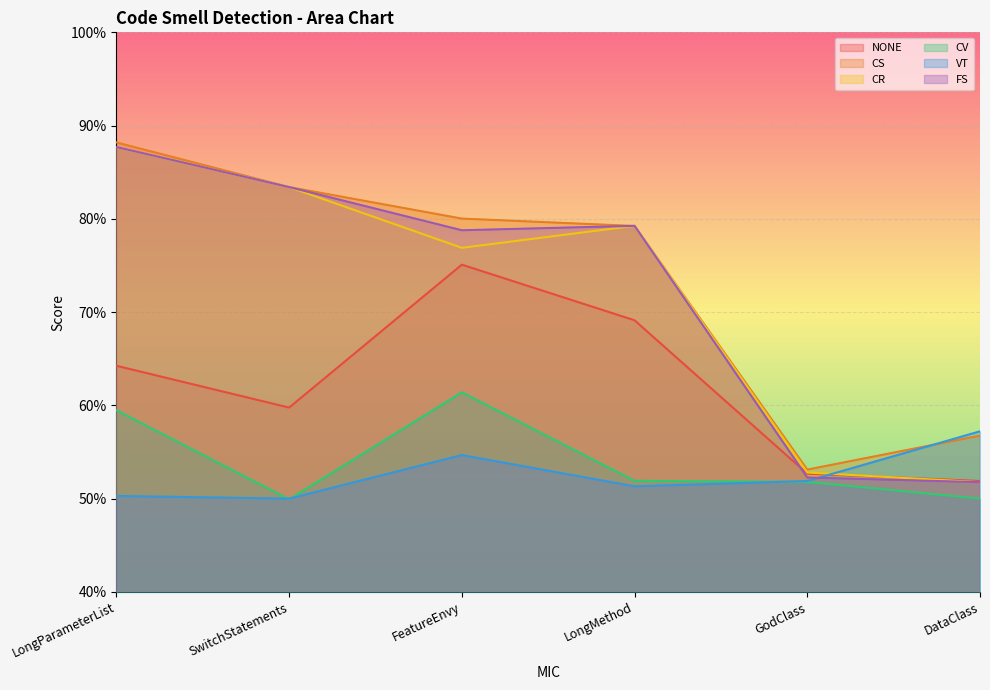

List the series in order of their peak value, lowest first.

VT, CV, NONE, CR, FS, CS